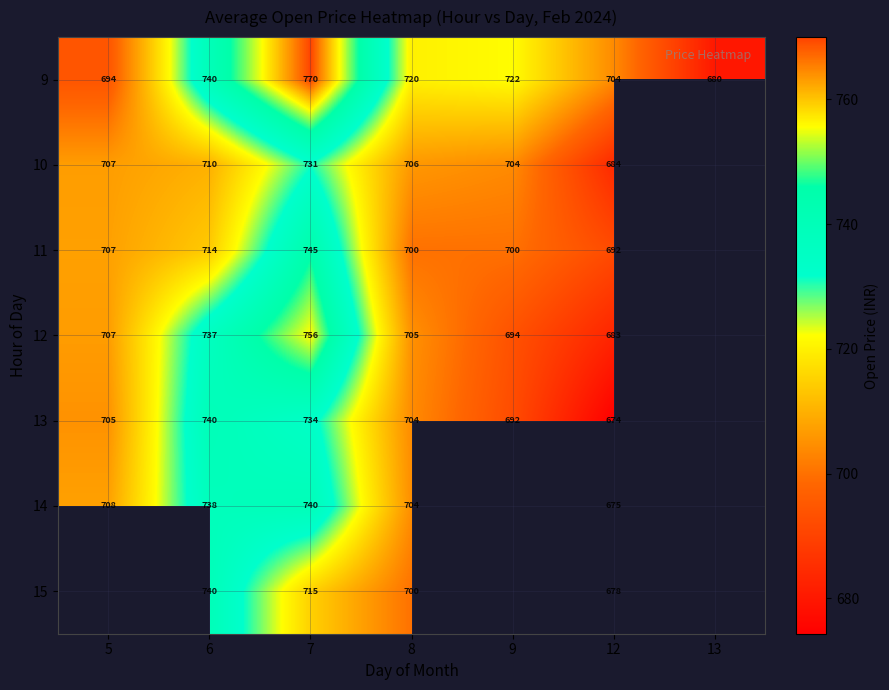

What is the total value across all series at 6?

5119.0